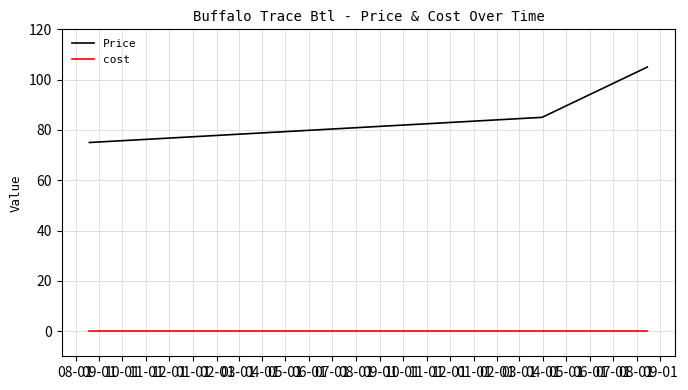

At how many categories does at least one series exceed 62?

3